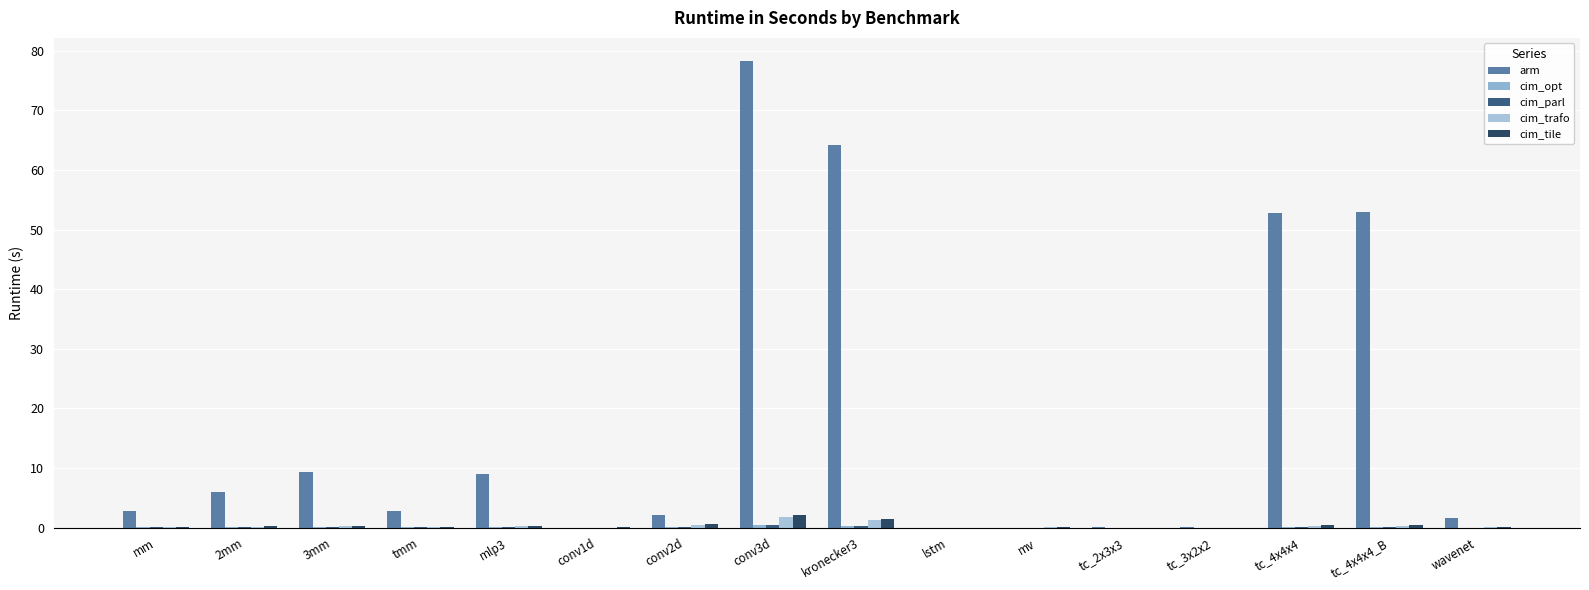

What is the label of the 15th bar from the right?

2mm